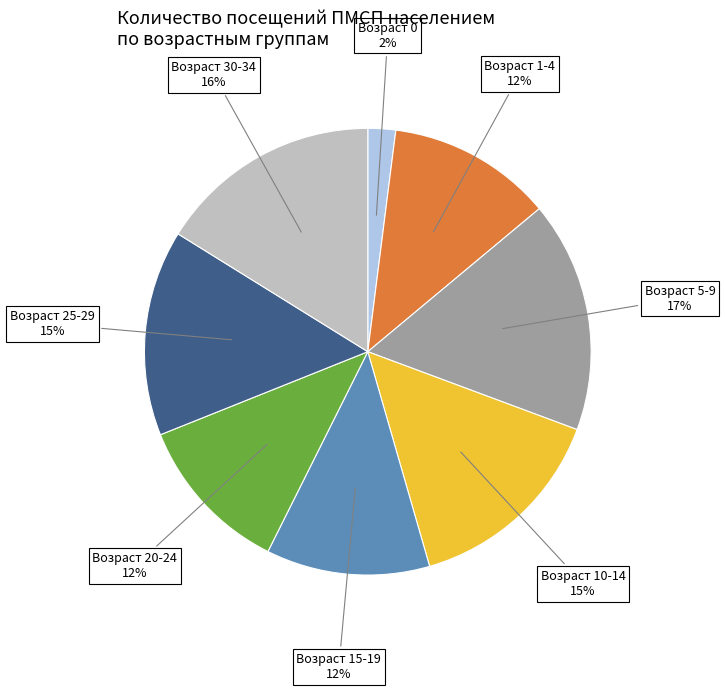

To the nearest percent, what is the difference between the largest and smallest slice percentages?

15%